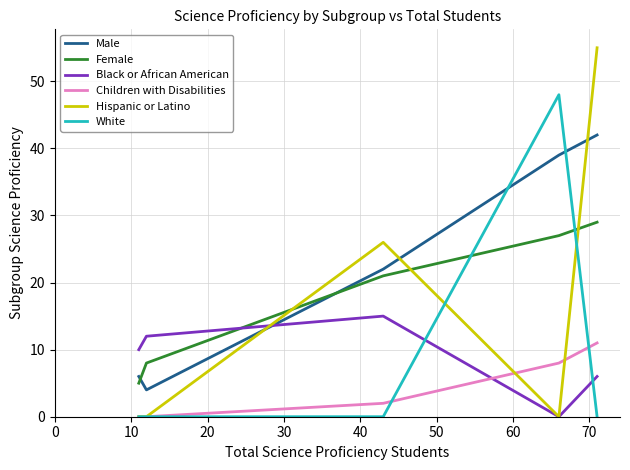

After their last crossing, which series has the higher values: Hispanic or Latino or Black or African American?

Hispanic or Latino